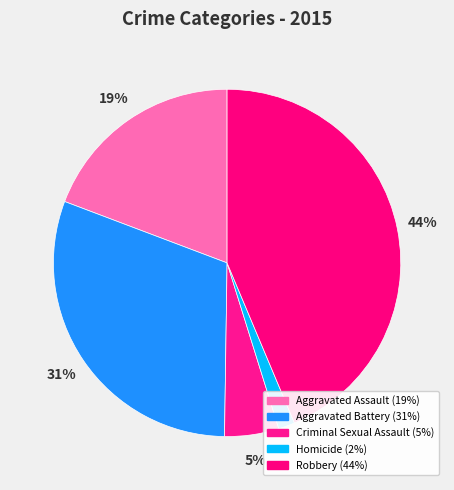

To the nearest percent, what is the average slice percentage?

20%